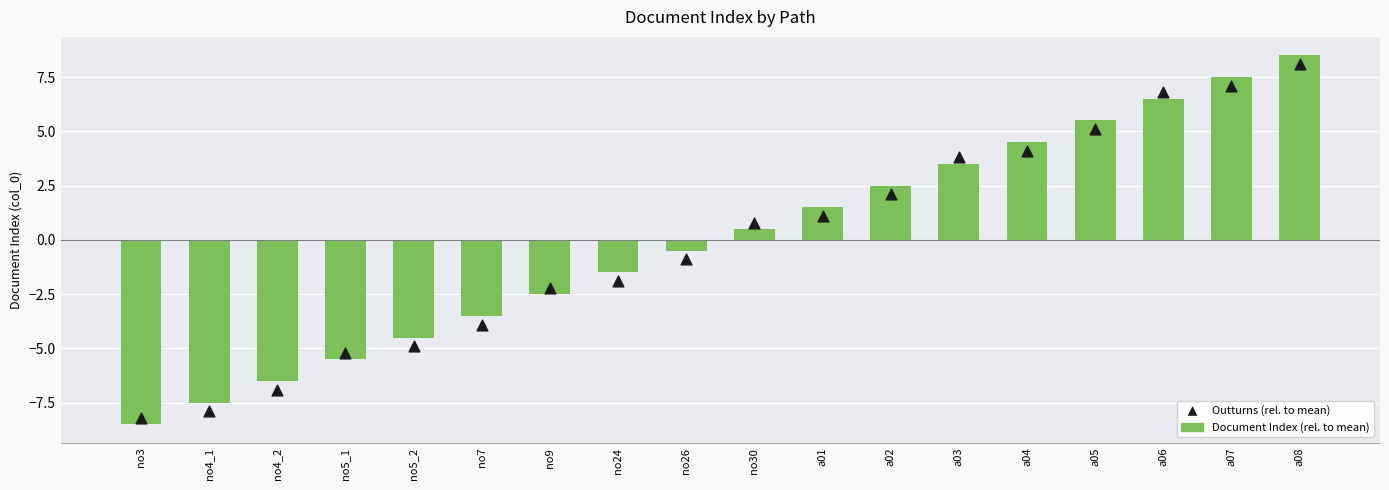

What is the total value across all series at a03?

7.3